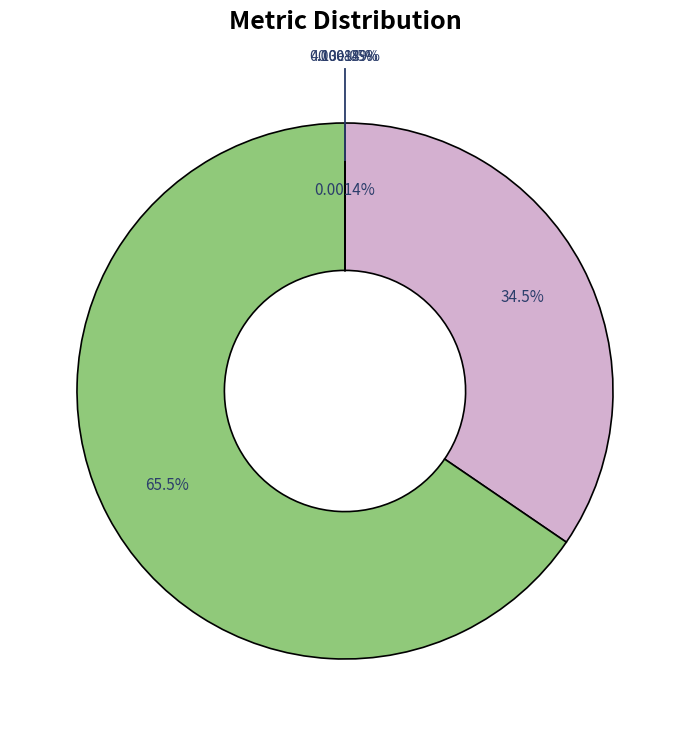

Does any single category account for the majority?

Yes